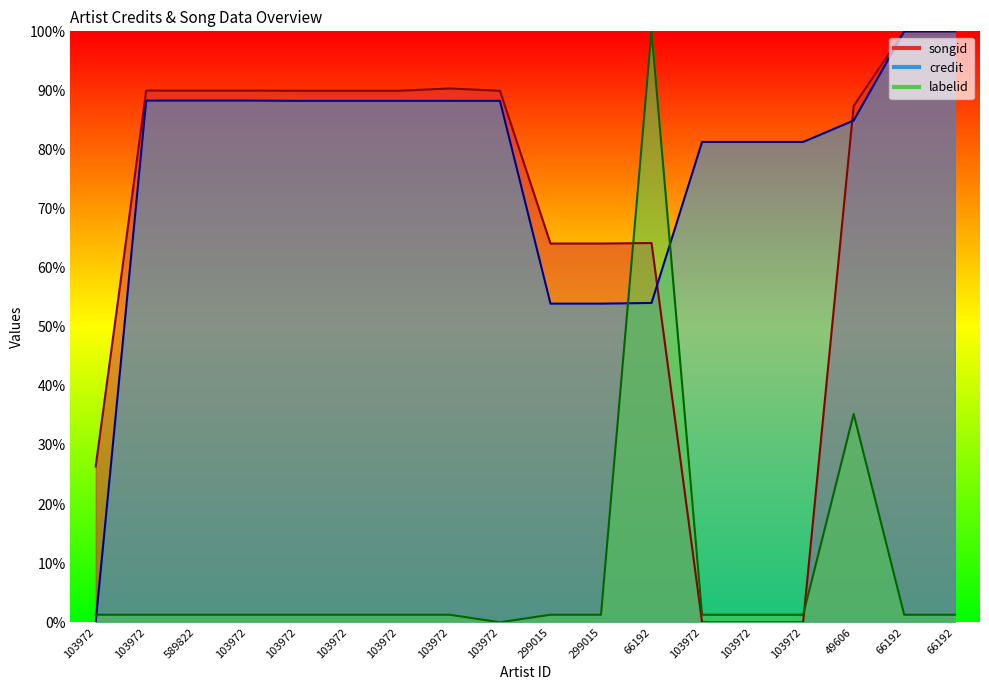

Which series ends up on top after the final intersection of songid and labelid?

songid